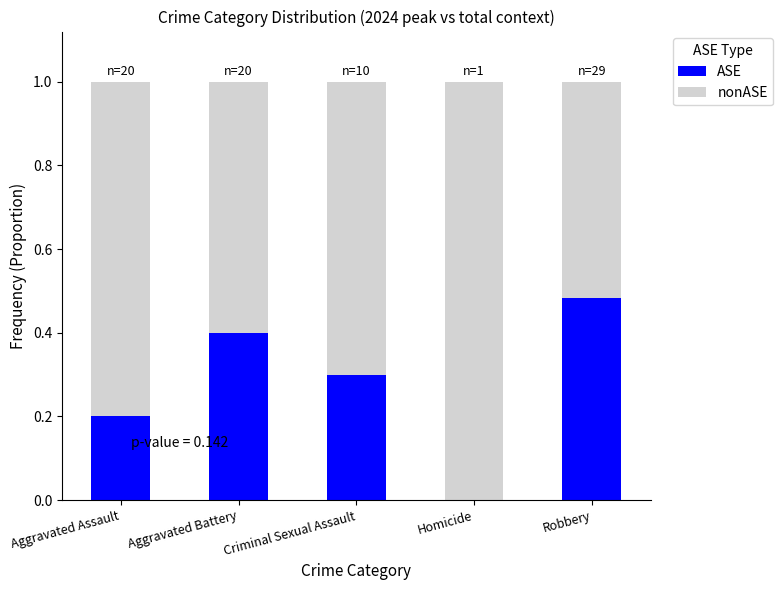

What is the sum of all ASE values?

1.4